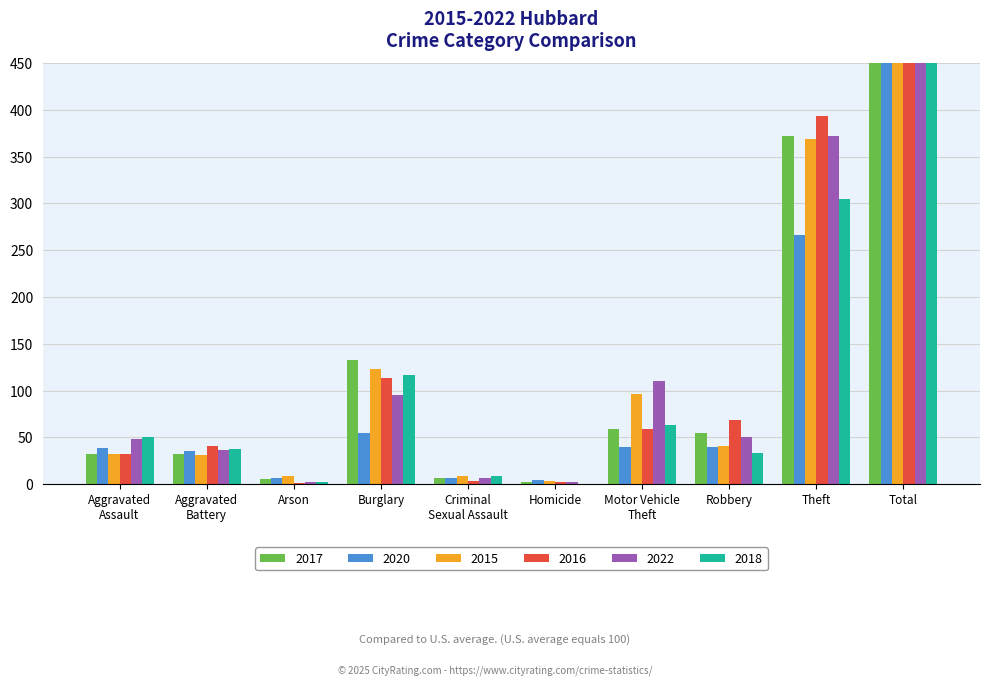

At which category is the sum across all series the highest?

Total